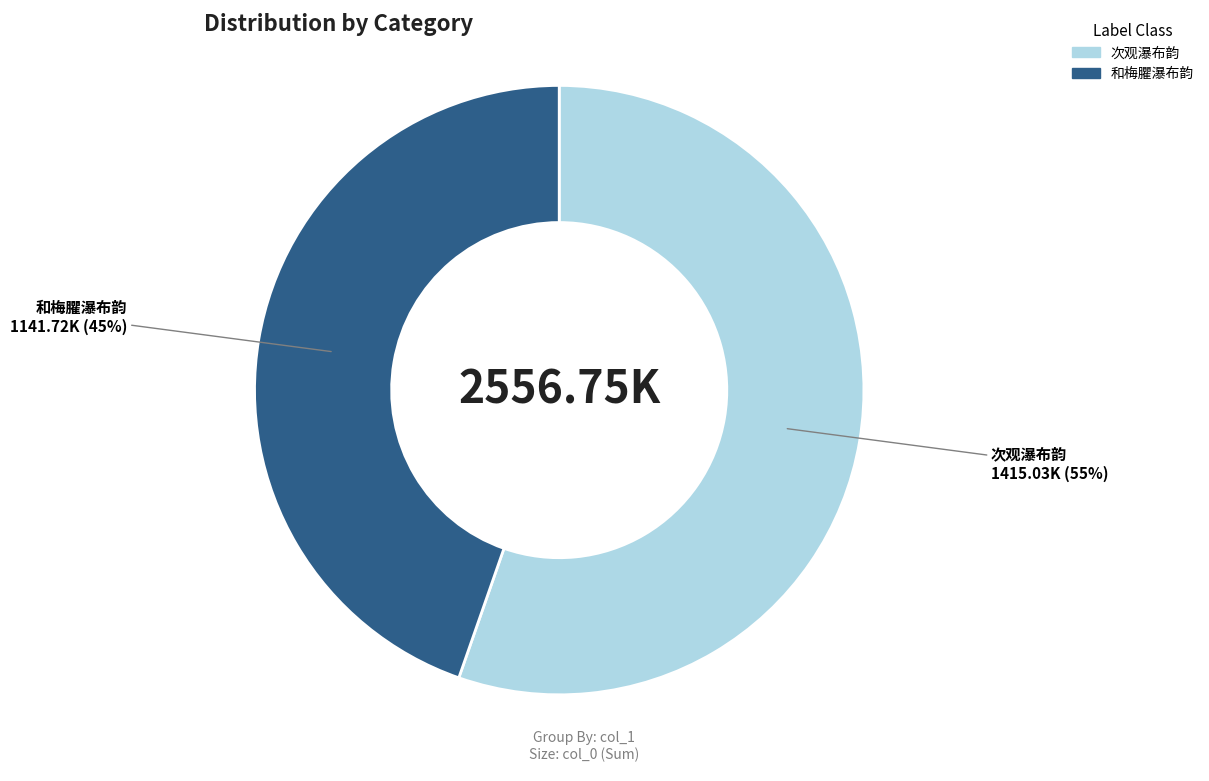

Rank the categories by value from highest to lowest.

次观瀑布韵, 和梅臞瀑布韵